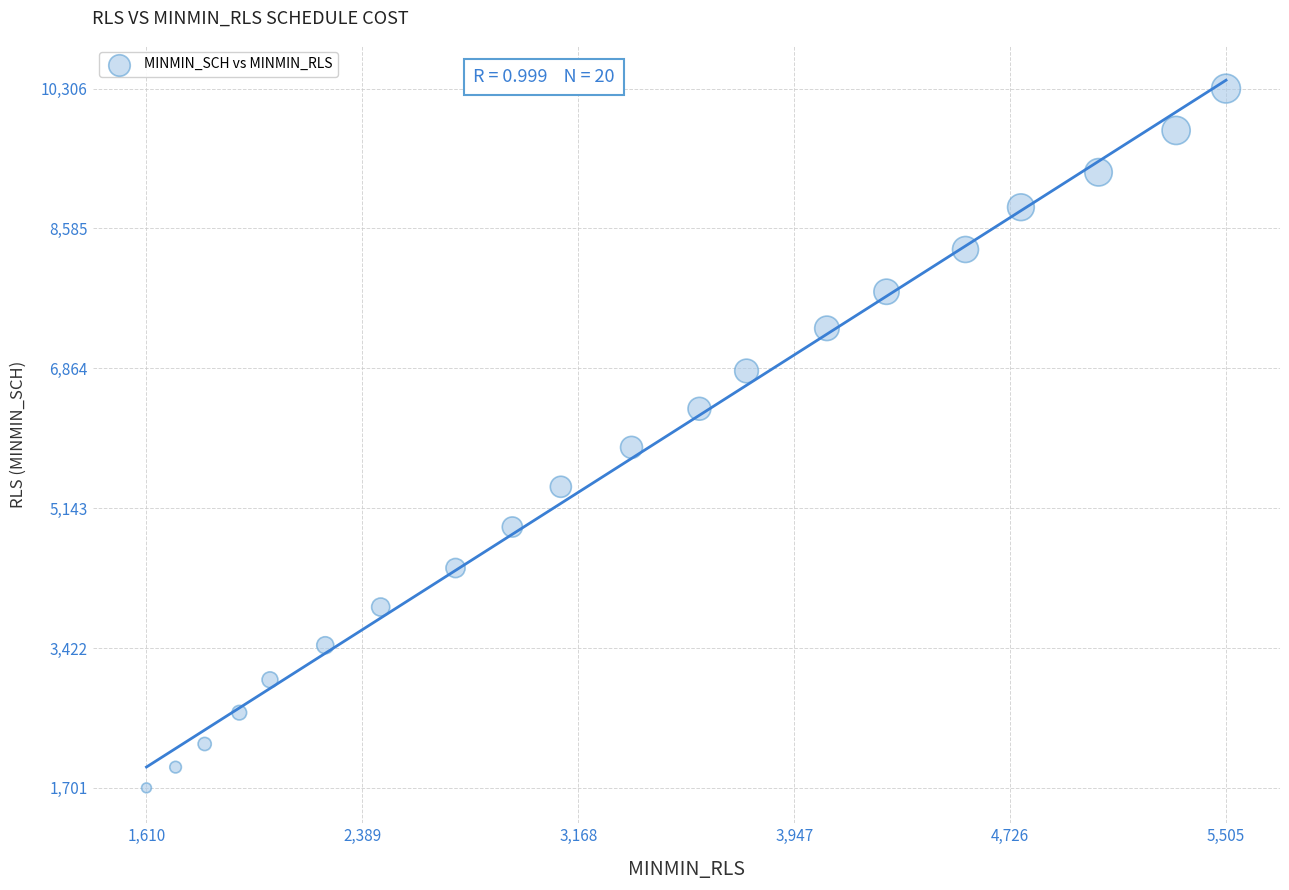

What Y value in the scatter plot is closest to 6003?

5890.6